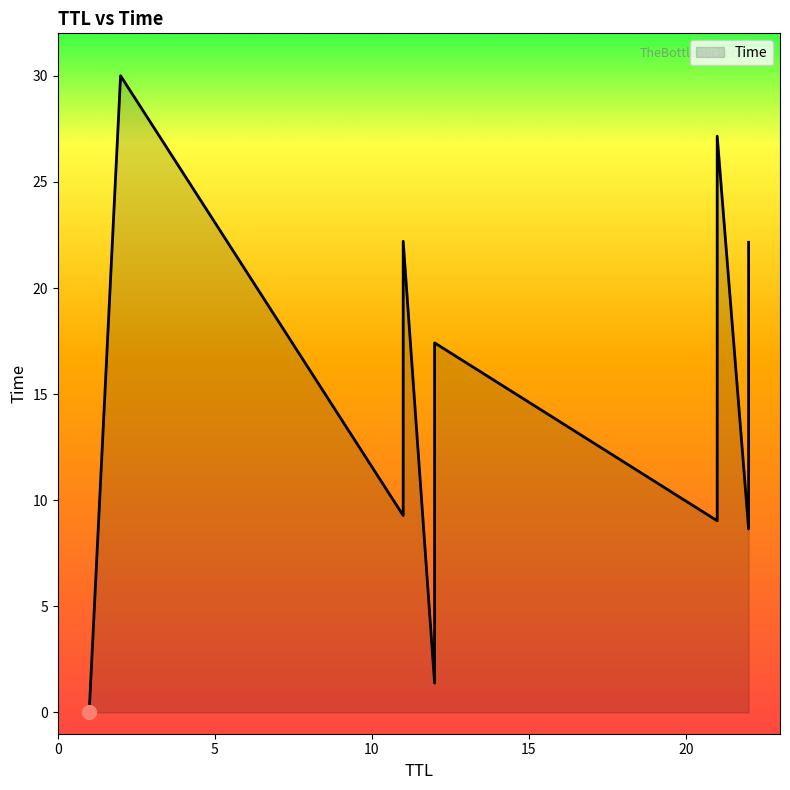

Does the chart have visible grid lines?

No